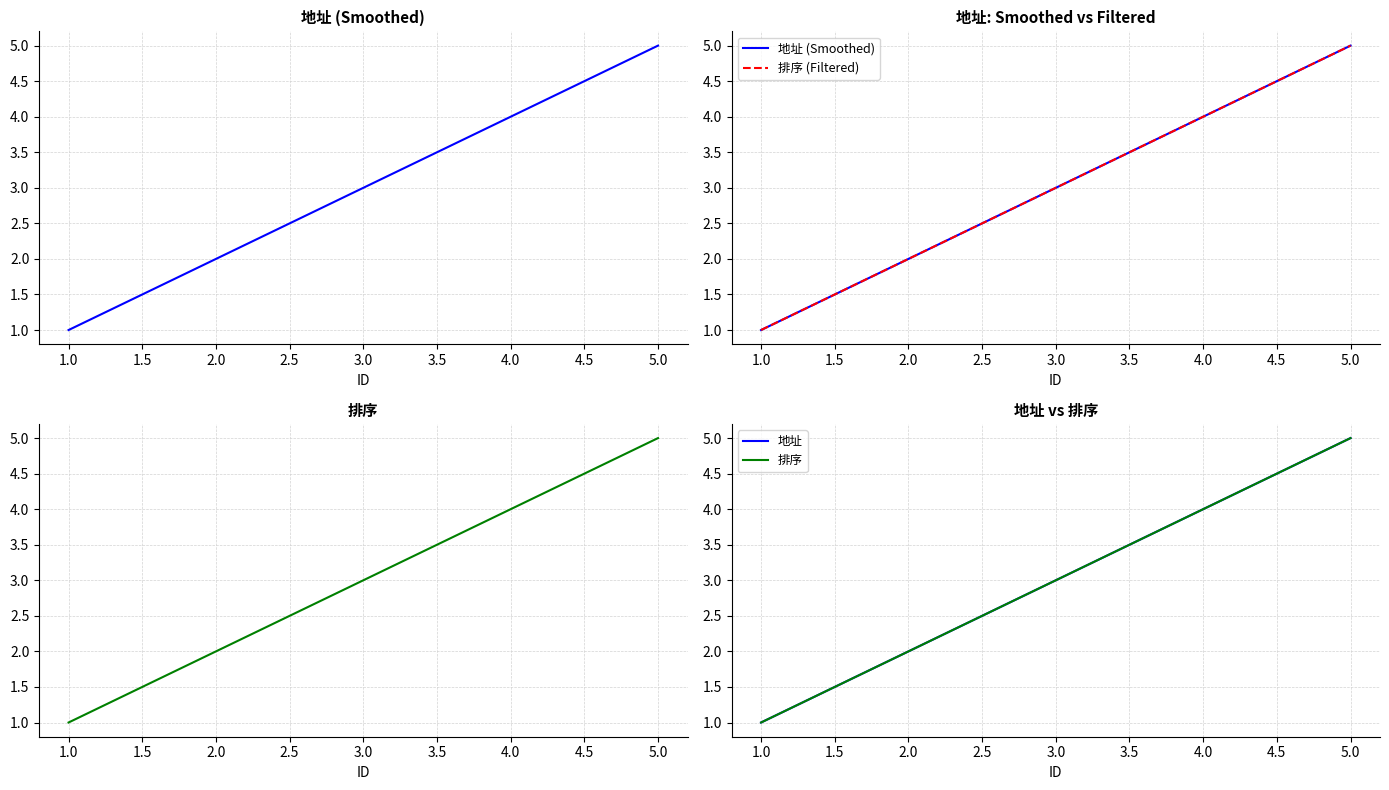

At how many categories does at least one series exceed 4?

1